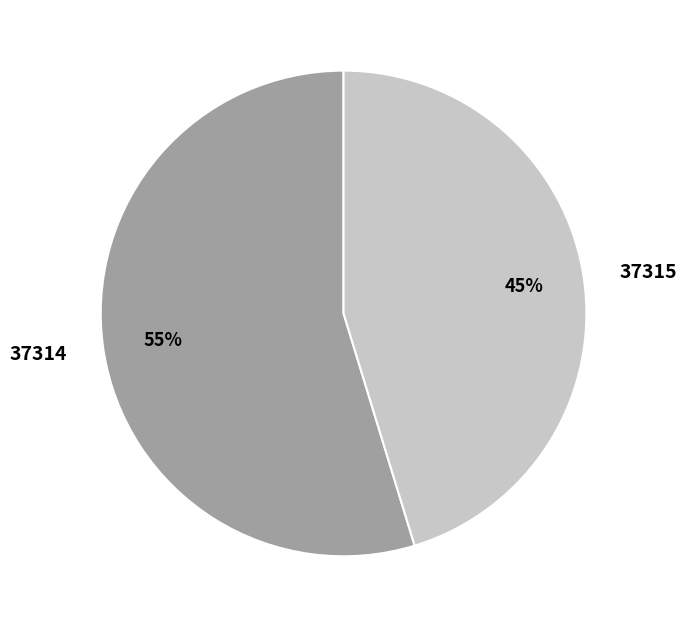

What percentage is the 37314 slice, to the nearest percent?

55%